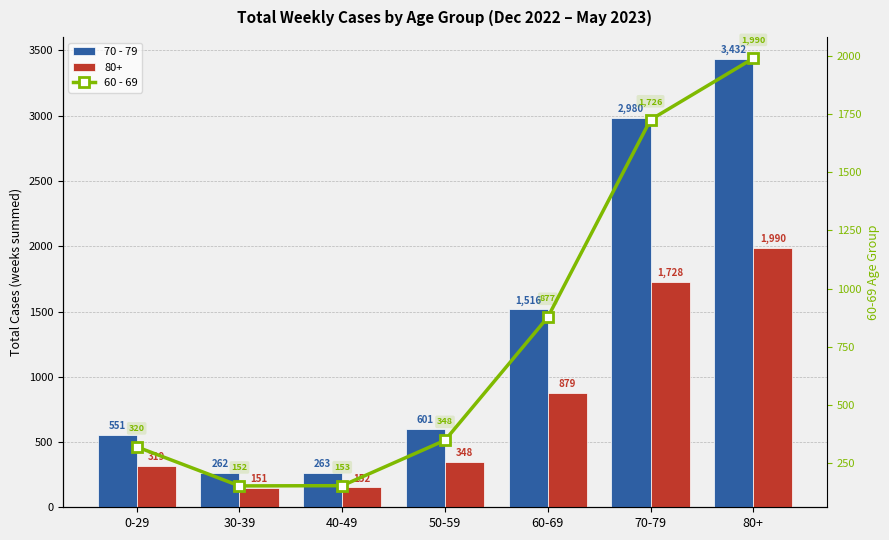

What is the difference between the 70 - 79 values at 40-49 and 50-59?

338